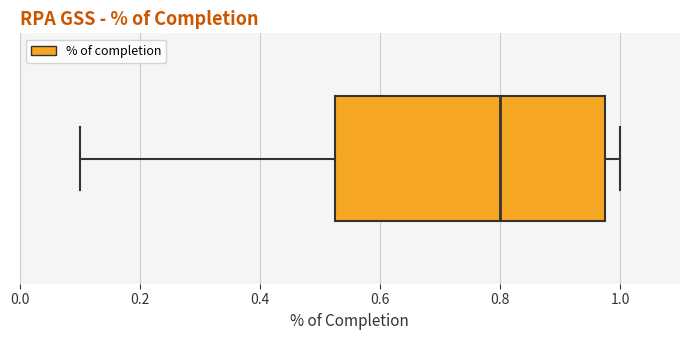

Transcribe this box plot: give where the median line is, the range the box spans, and where the two whiskers end, as read against the x-axis. The values are not printed on the chart, so give them approximately, as read against the axis.

median 0.80, box 0.52 to 0.98, whiskers 0.10 to 1.00